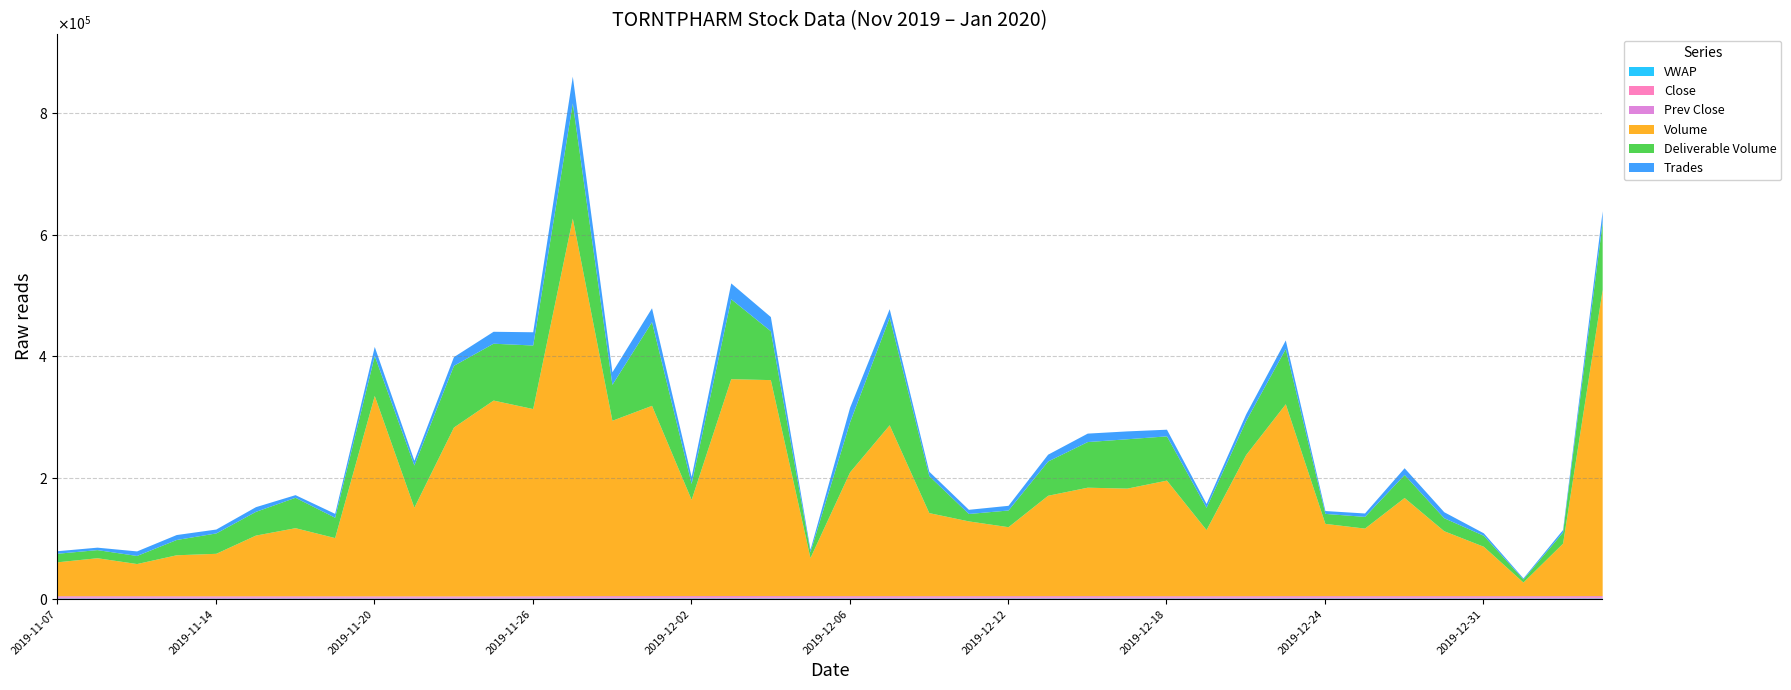

Between 2019-12-17 and 2019-12-19, which series saw the biggest shift?

Volume